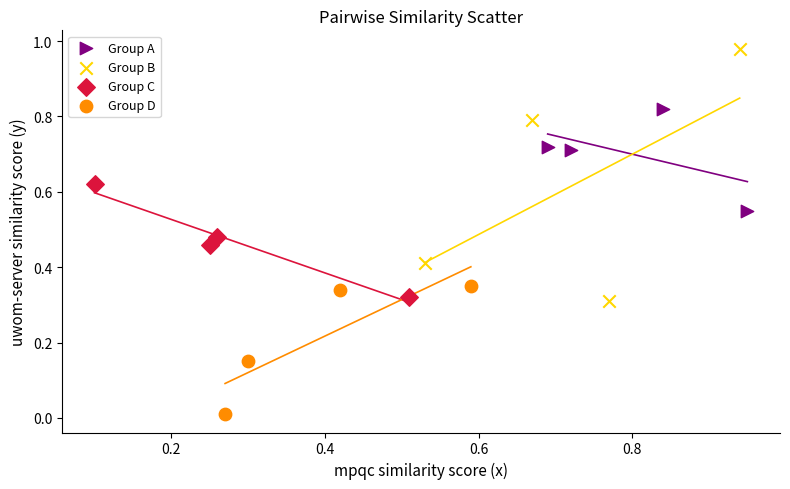

Which series reaches the maximum Y coordinate?

Group B